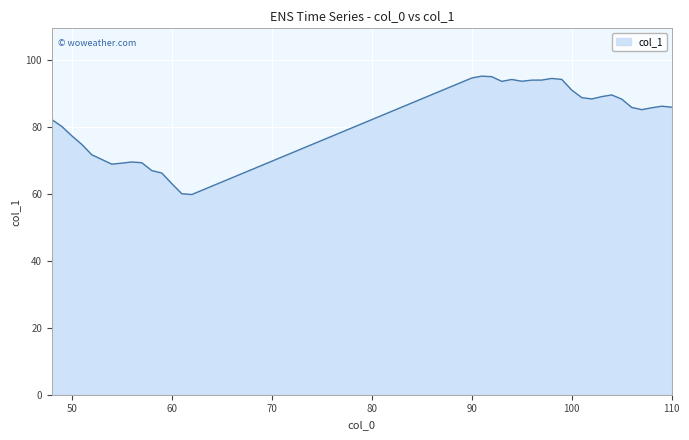

What is the sum of all values?

2885.7